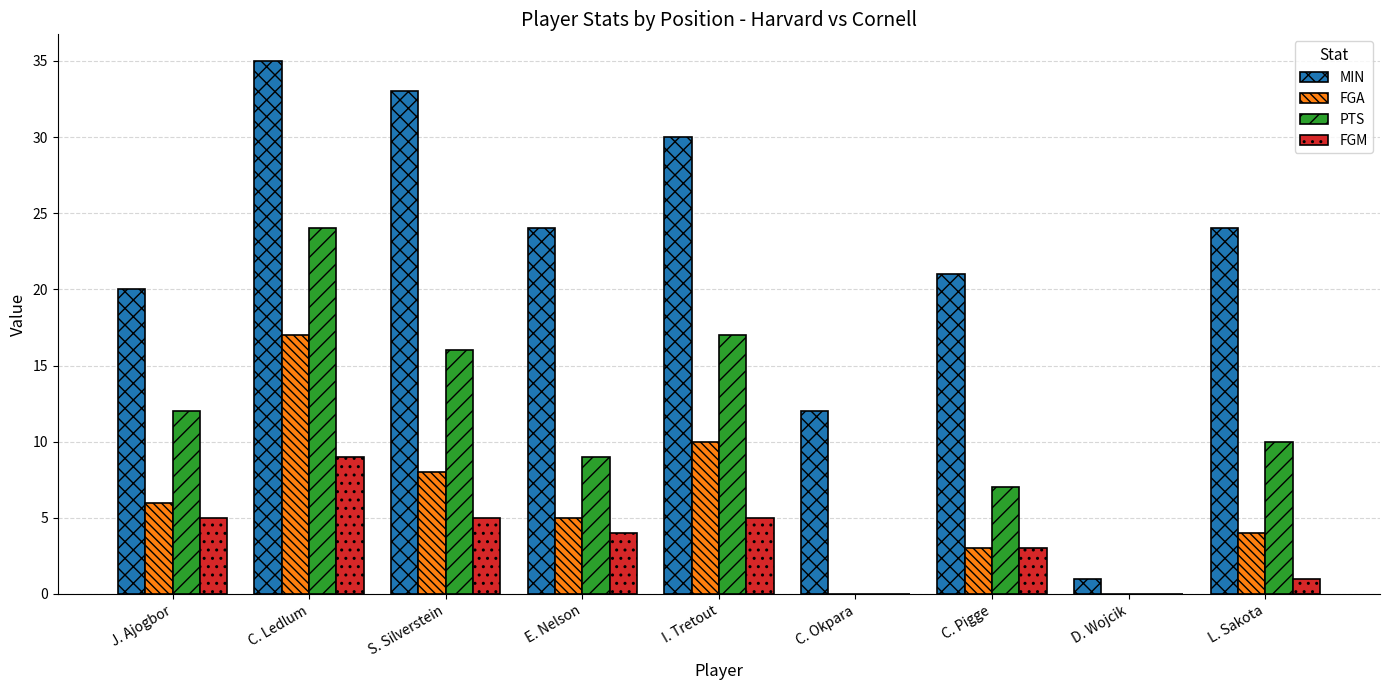

True or false: MIN has a value of 18 at S. Silverstein.

False